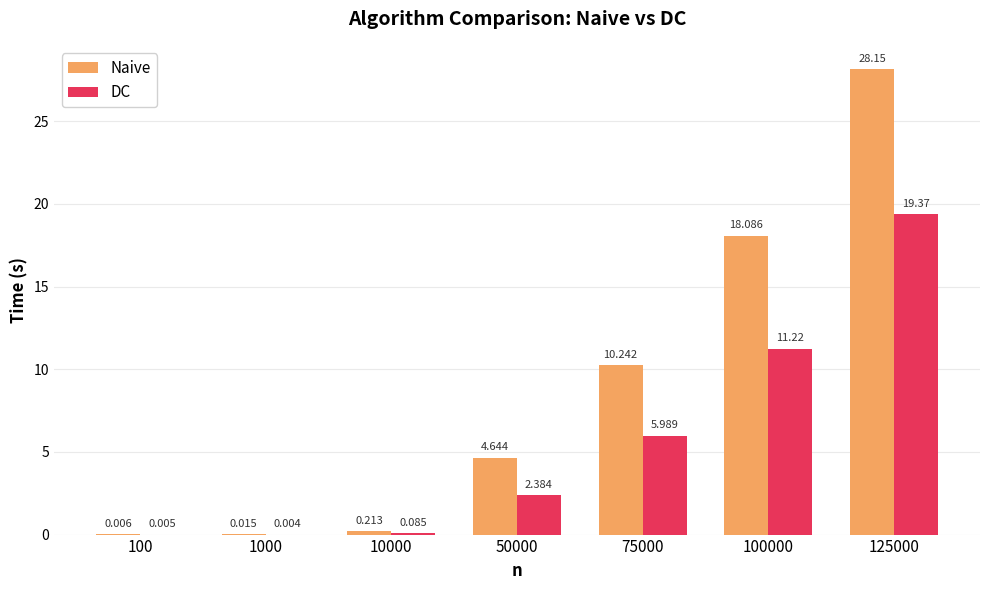

At which category does the chart reach its peak across all series?

125000